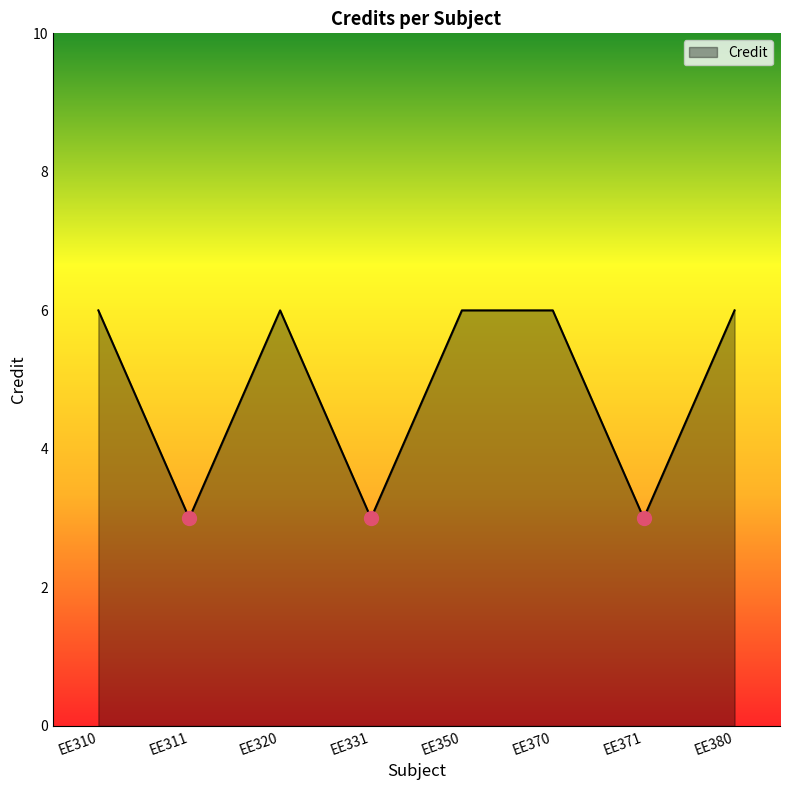

How many interior local valleys (lower than both neighbors) does the data have?

3